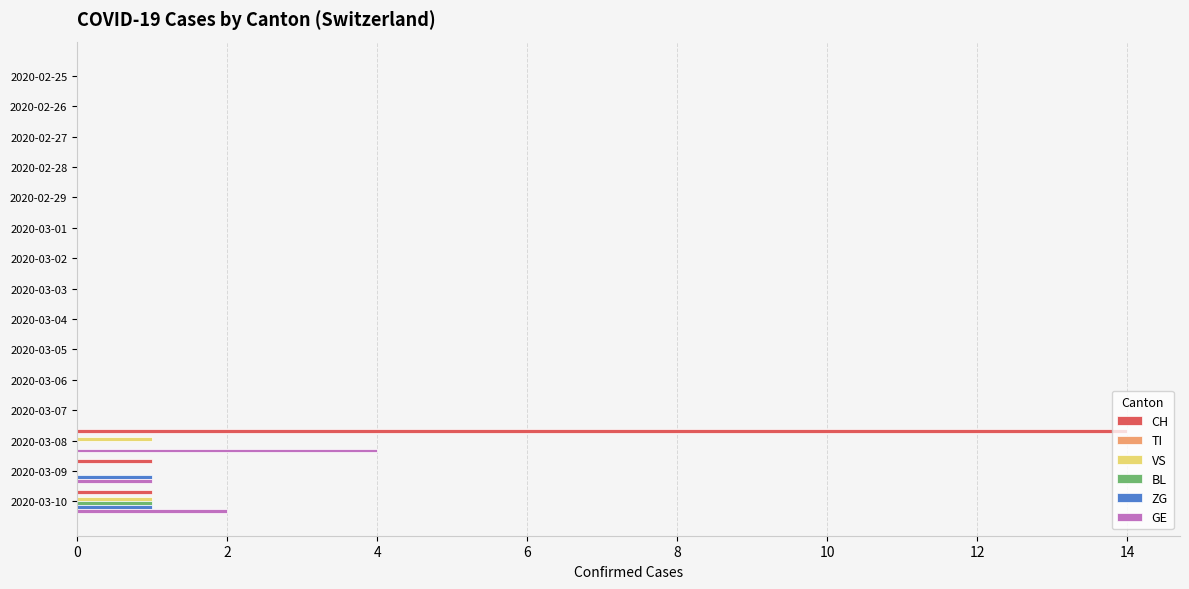

At which category does the chart reach its peak across all series?

2020-03-08